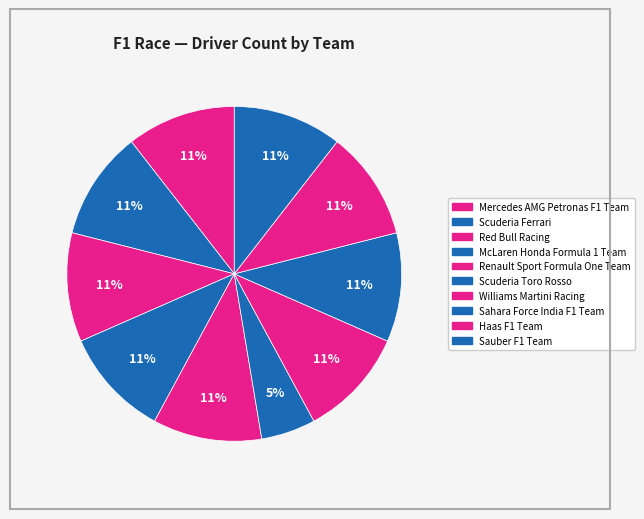

Does Mercedes AMG Petronas F1 Team represent more than half of the total?

No